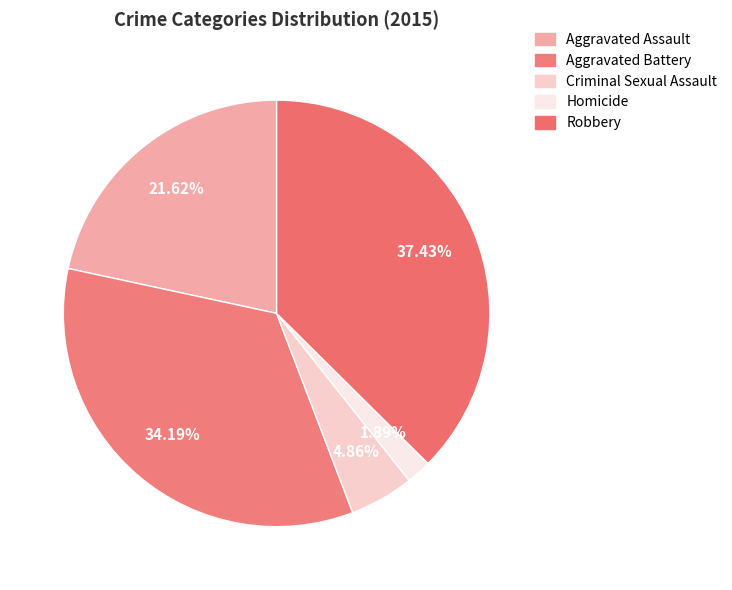

Which category has the smallest portion of the pie?

Homicide